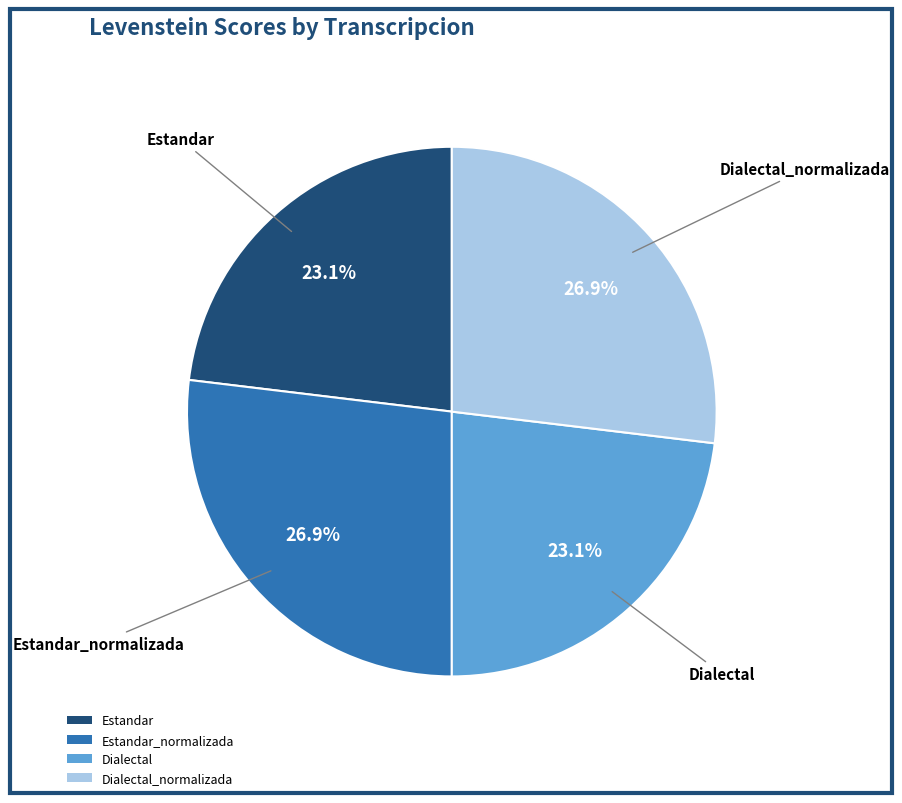

Is there any slice that represents more than half of the pie?

No